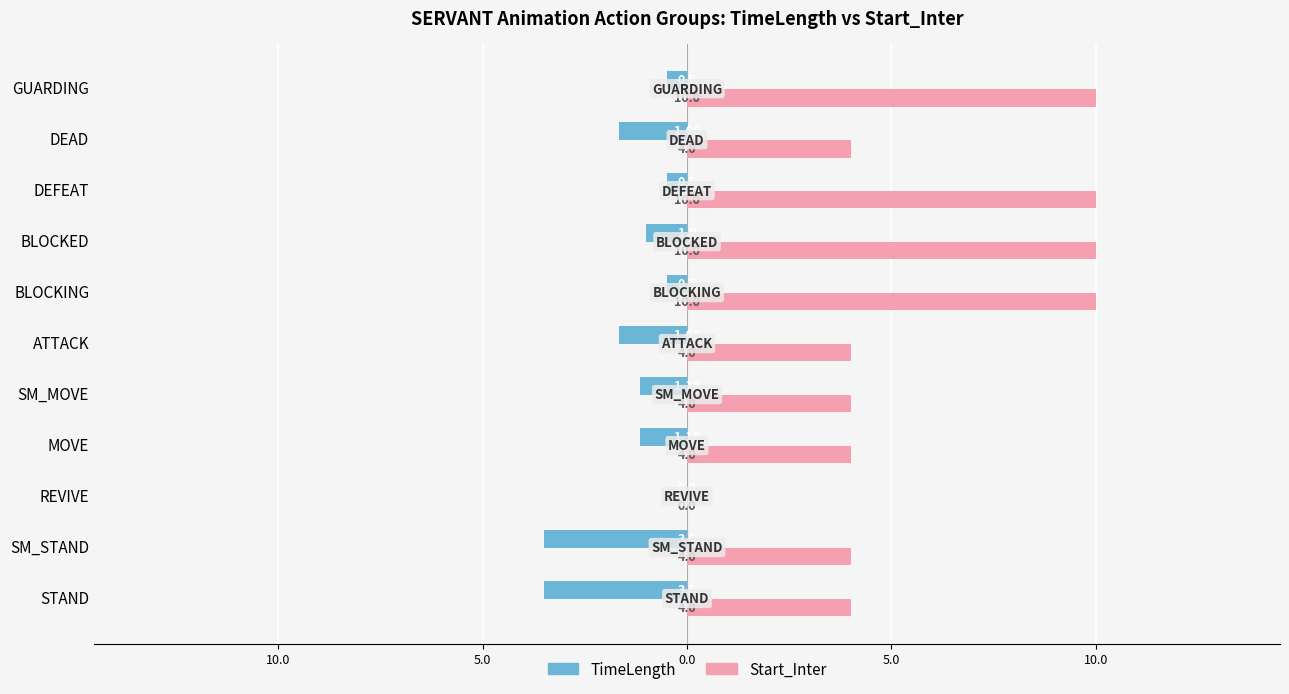

What are all the series names shown in the legend?

TimeLength, Start_Inter